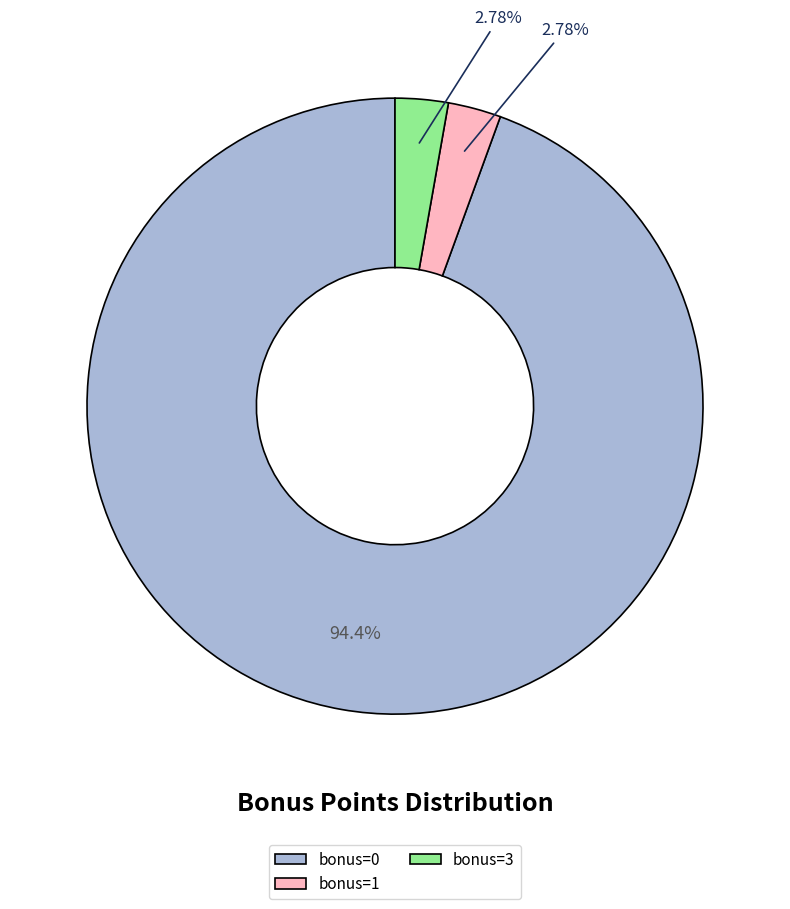

Does bonus=3 represent more than half of the total?

No